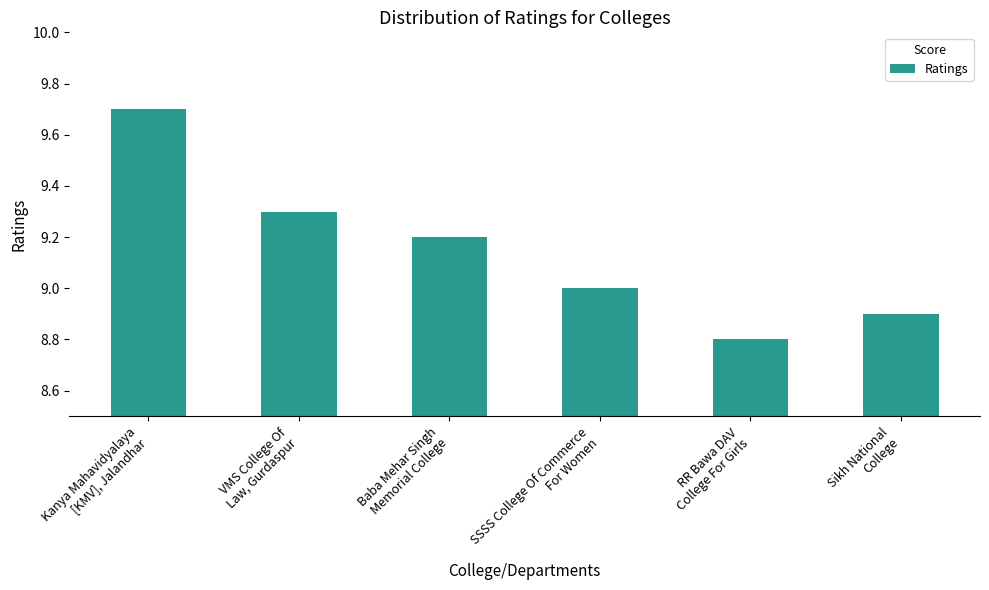

List the labels in order of value, smallest first.

RR Bawa DAV
College For Girls, Sikh National
College, SSSS College Of Commerce
For Women, Baba Mehar Singh
Memorial College, VMS College Of
Law, Gurdaspur, Kanya Mahavidyalaya
[KMV], Jalandhar